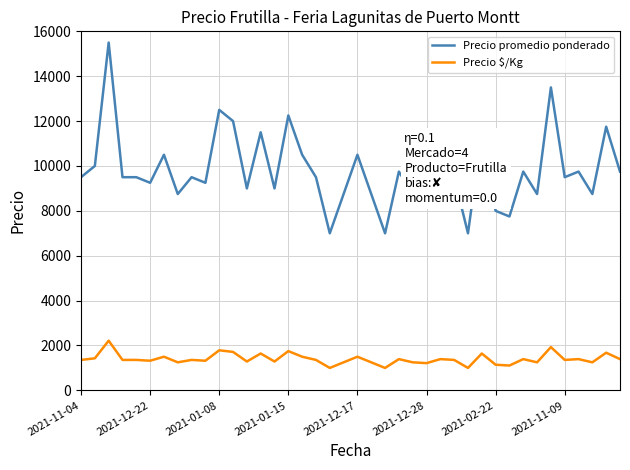

Rank the series by their maximum value, from lowest to highest.

Precio $/Kg, Precio promedio ponderado